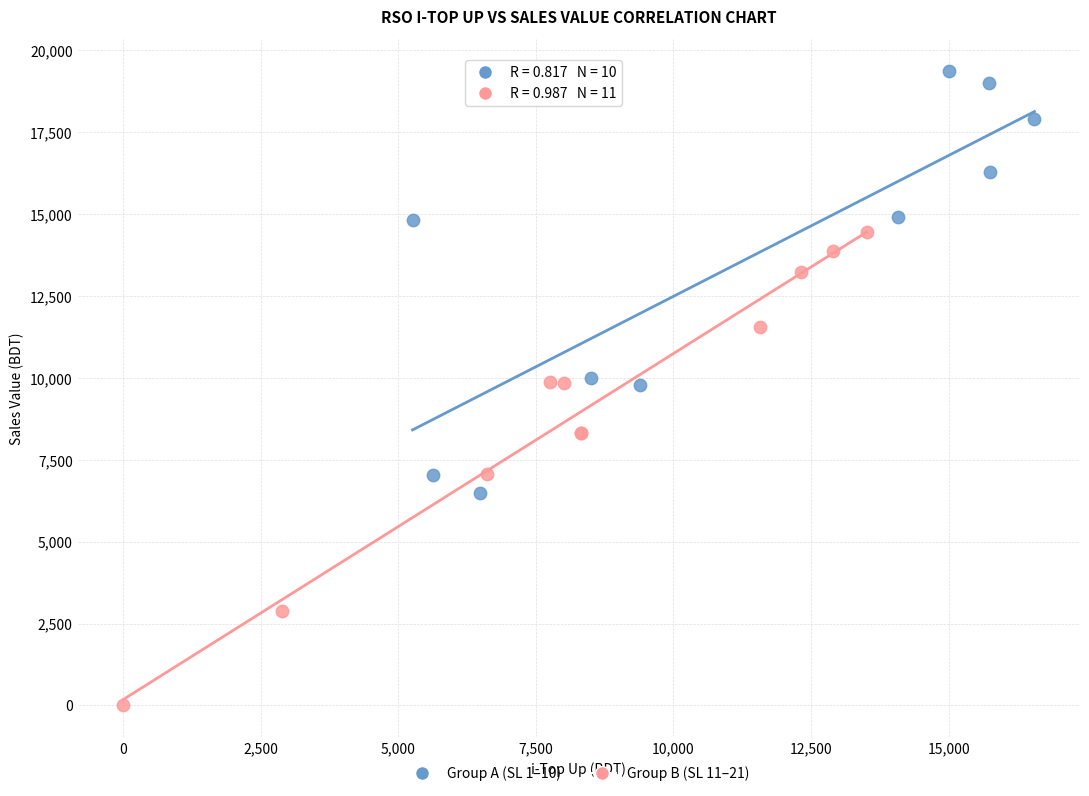

What are all the series names shown in the legend?

Group A (SL 1–10), Group B (SL 11–21)